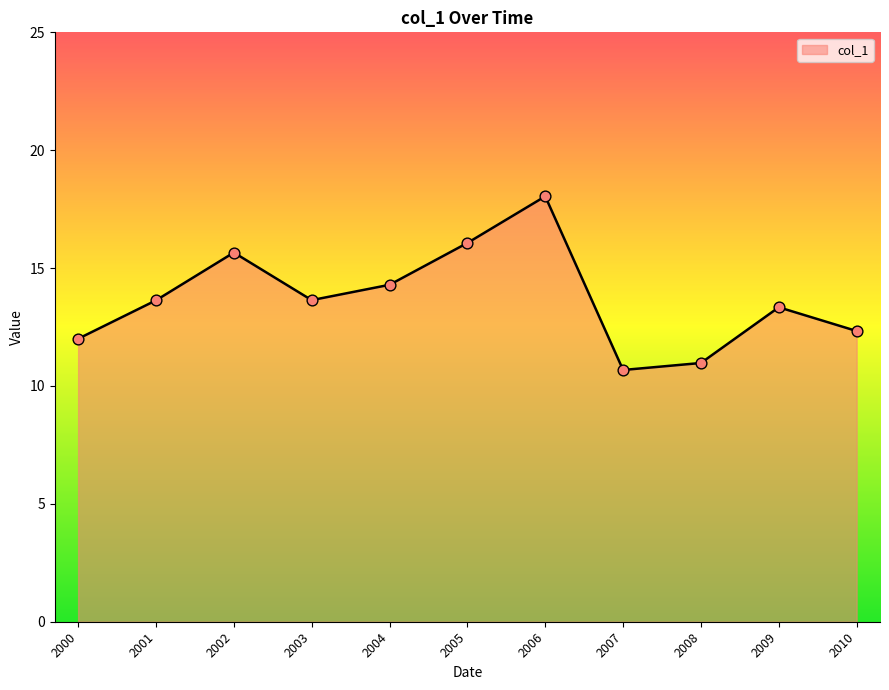

What is the change in value from 2004 to 2006?

+3.8